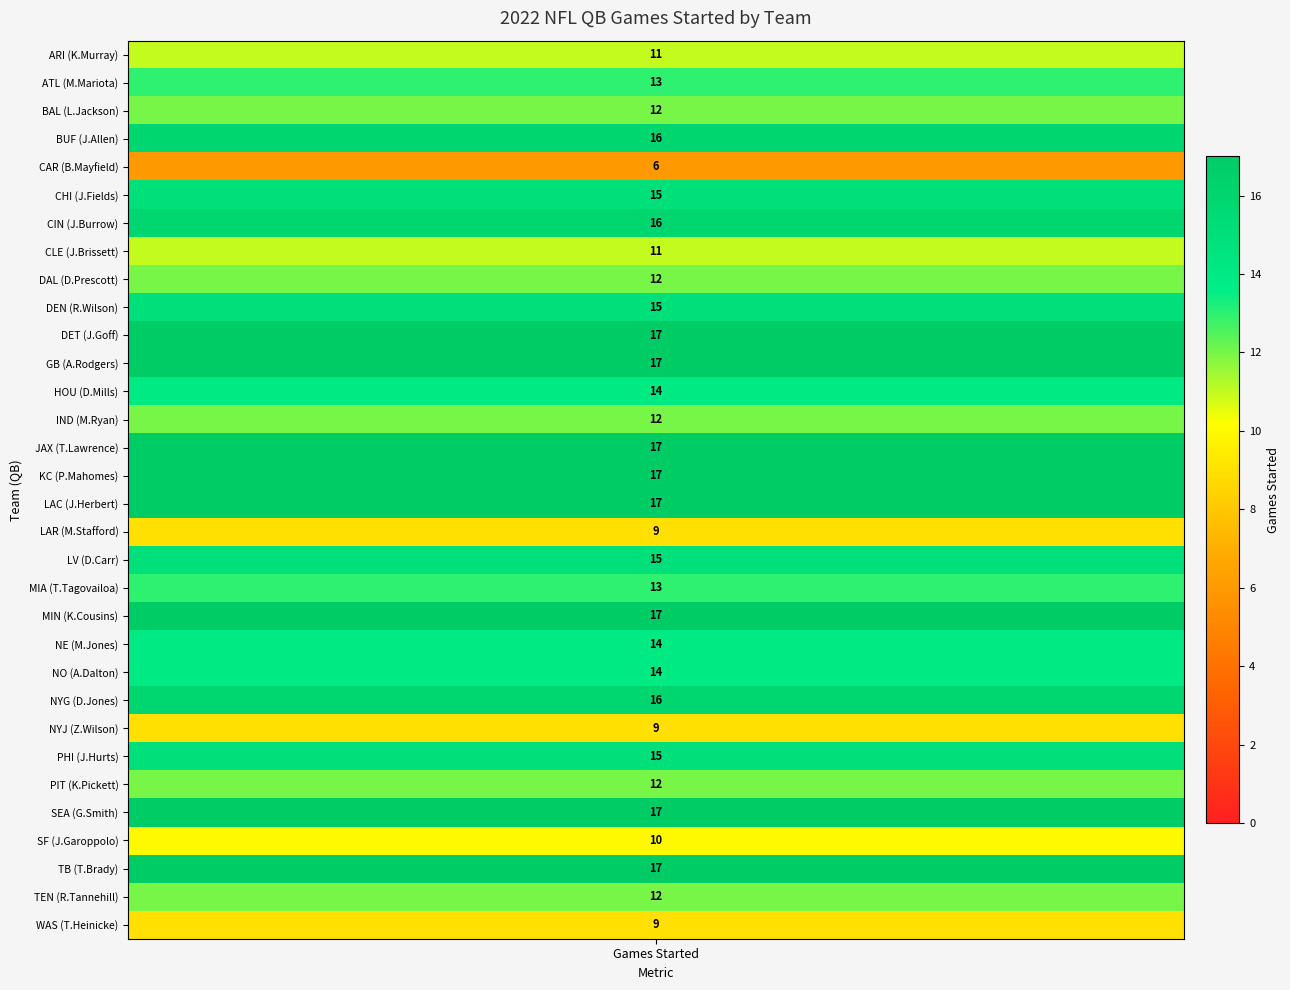

What is the greatest value displayed?

17